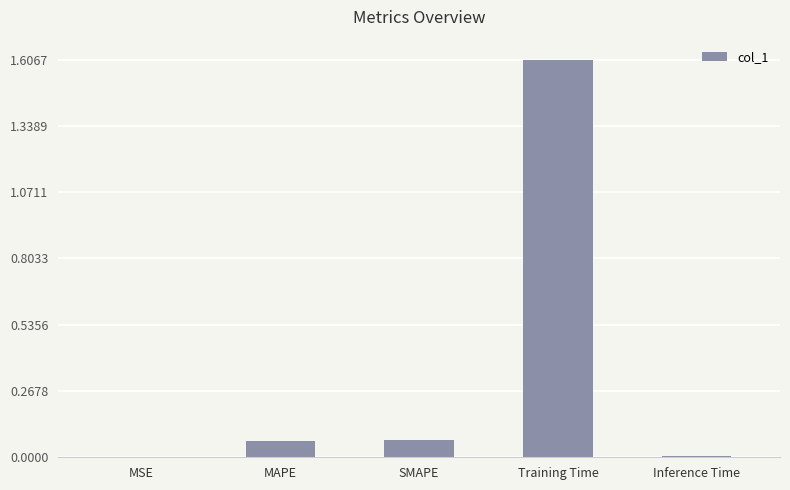

What is the sum of all values?

1.8